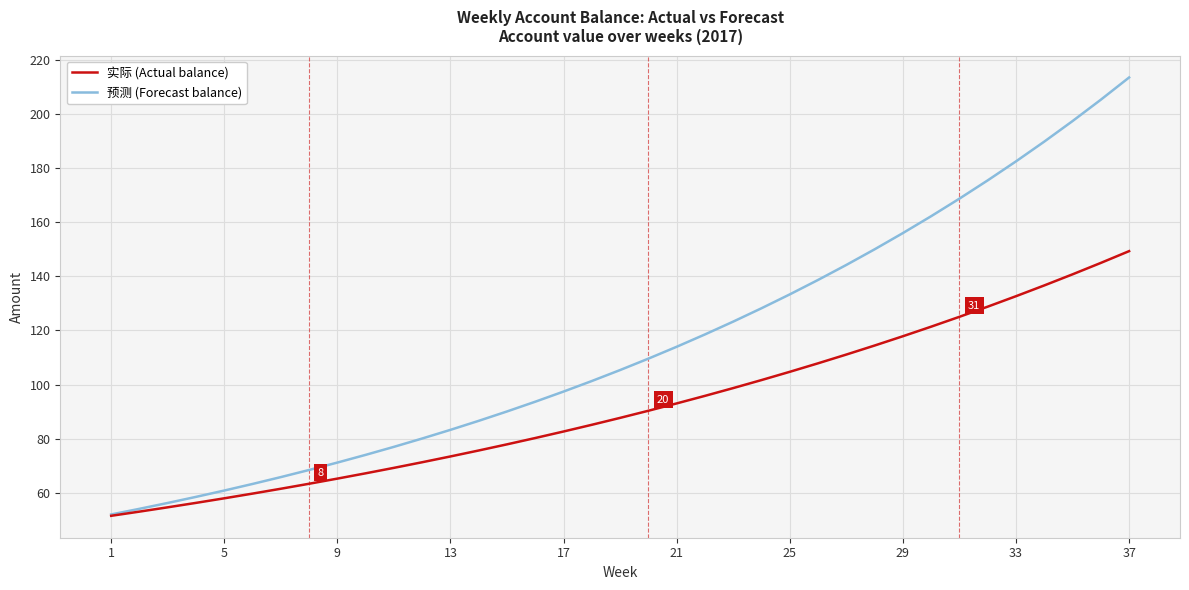

How many values in the 预测 (Forecast balance) series are below 105?

18